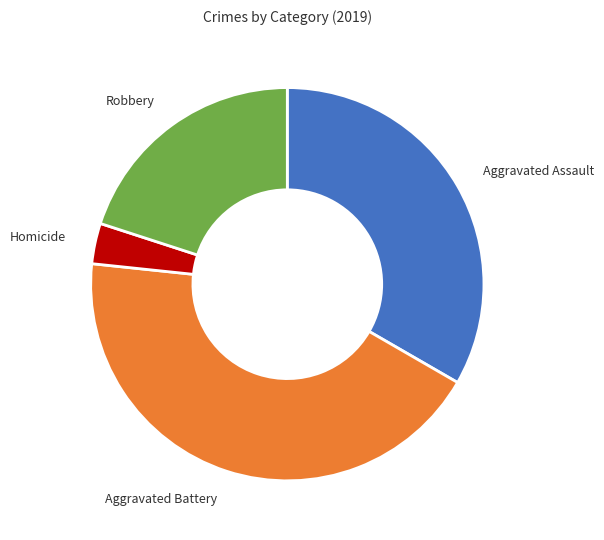

How many slices are in this pie chart?

4